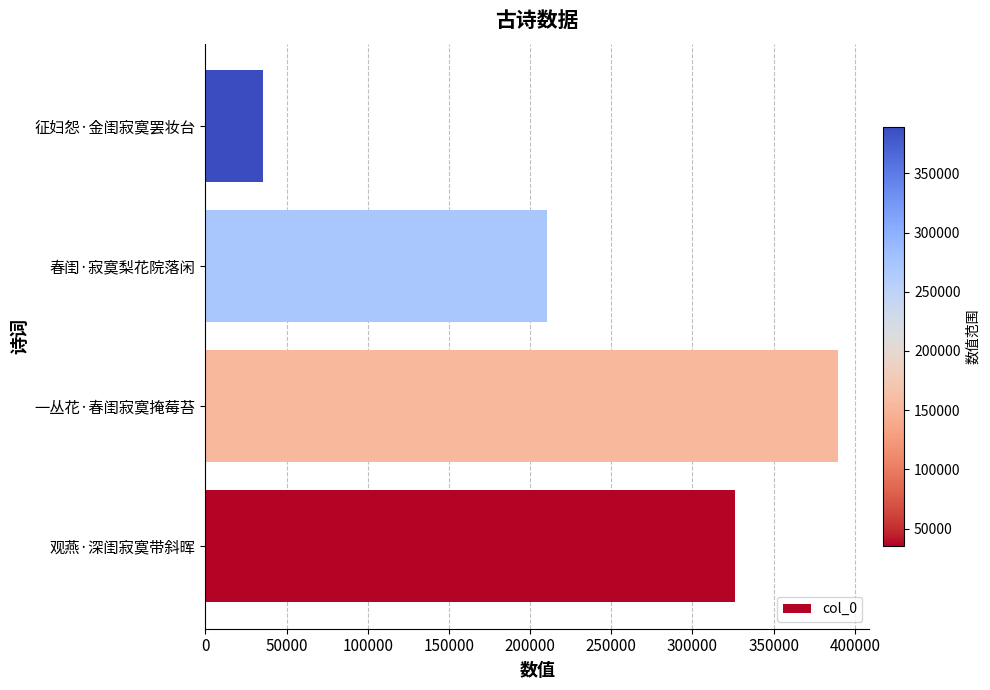

Which category has the highest value across all series?

一丛花·春闺寂寞掩莓苔